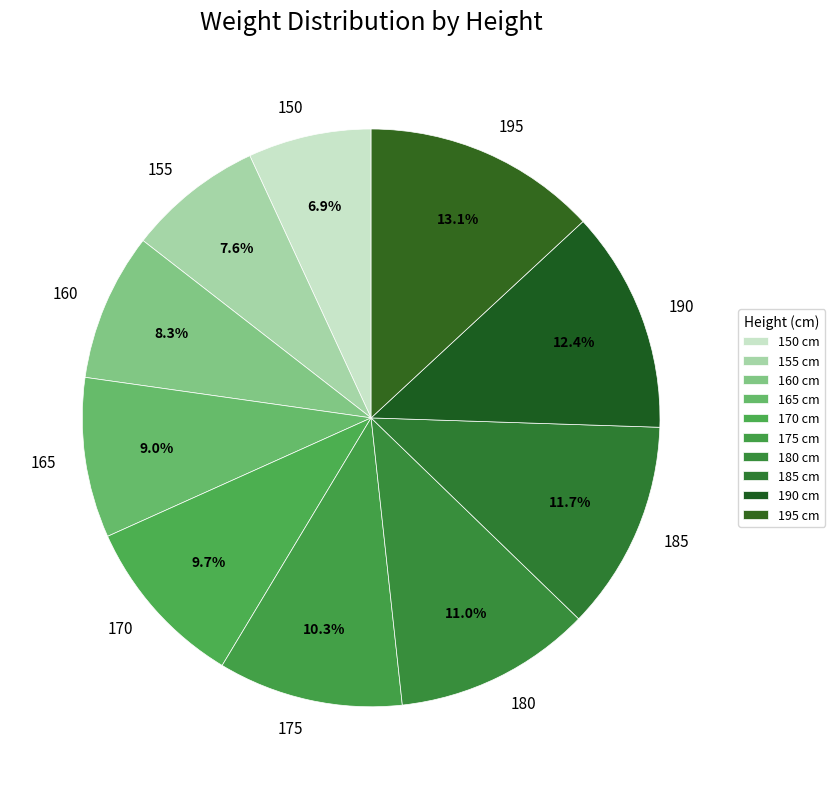

True or false: 185 accounts for 12% of the total.

True